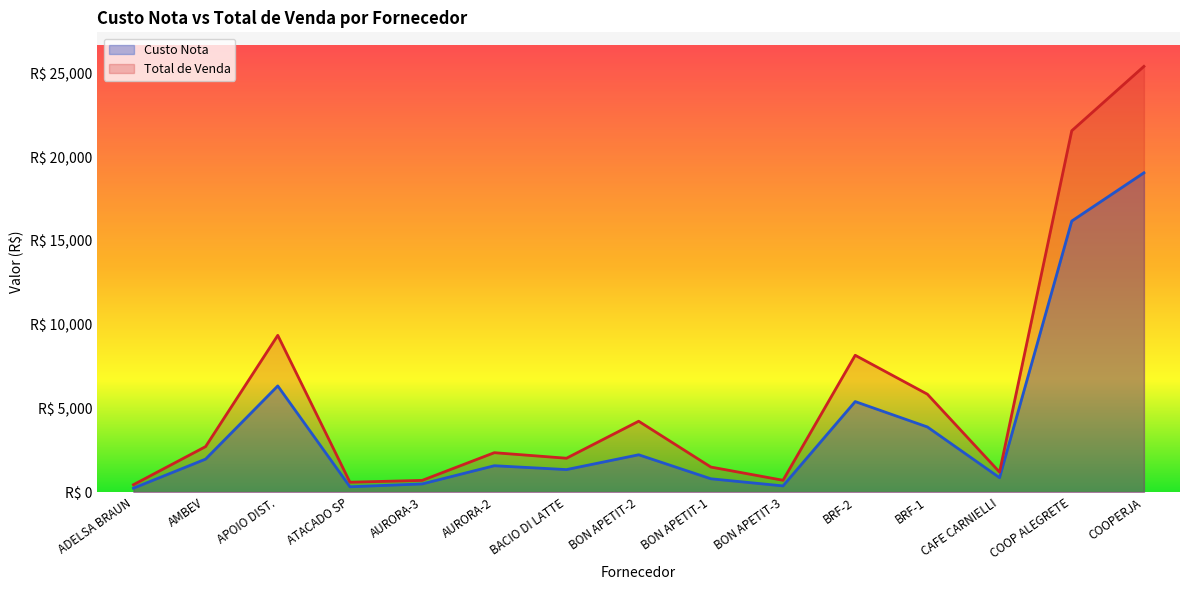

True or false: Custo Liquido has more than 1 points higher than both neighbors.

True